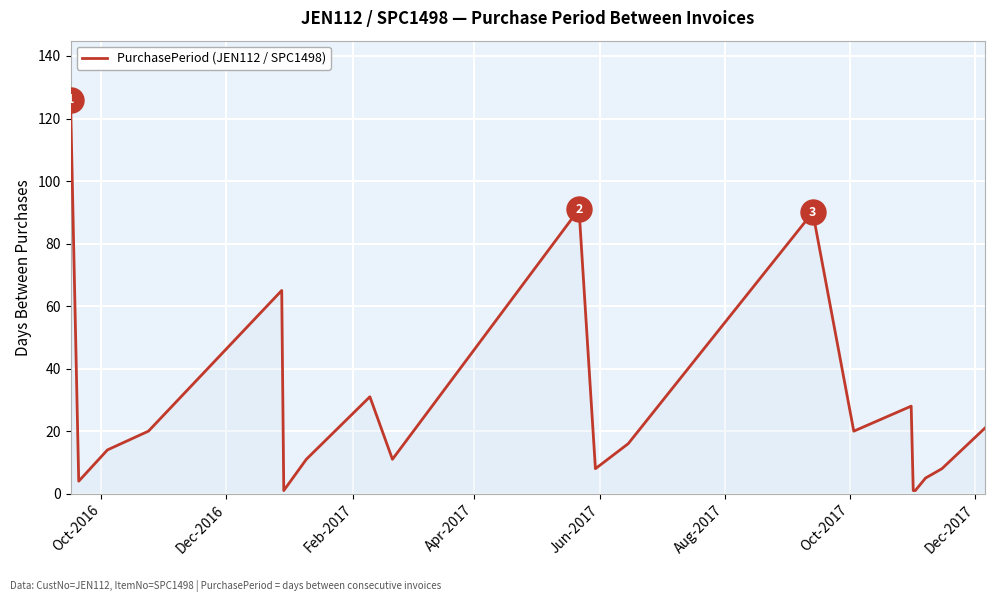

What is the maximum value shown in the chart?

126